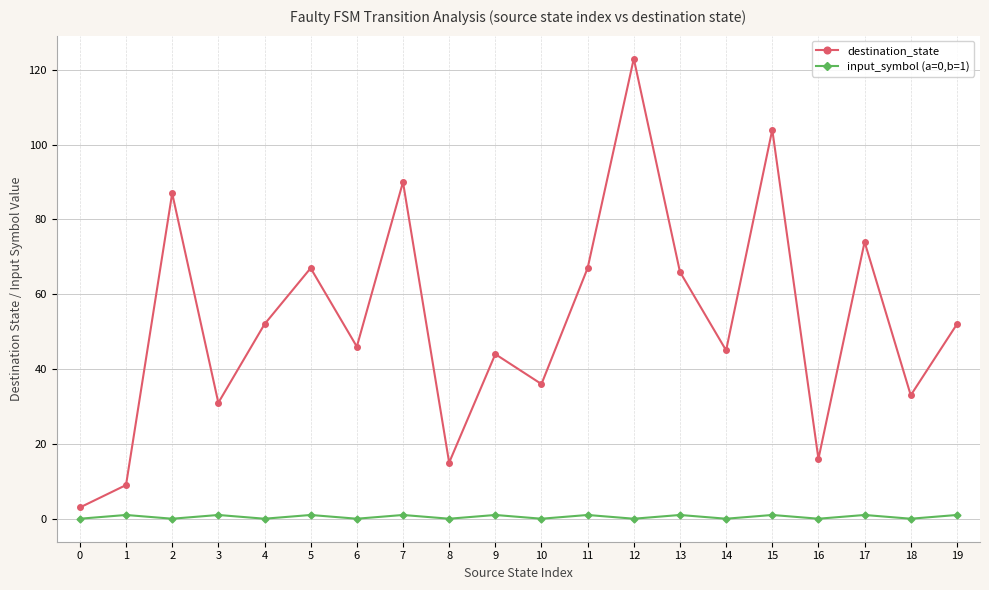

Is it true that destination_state equals 83 at 4?

False